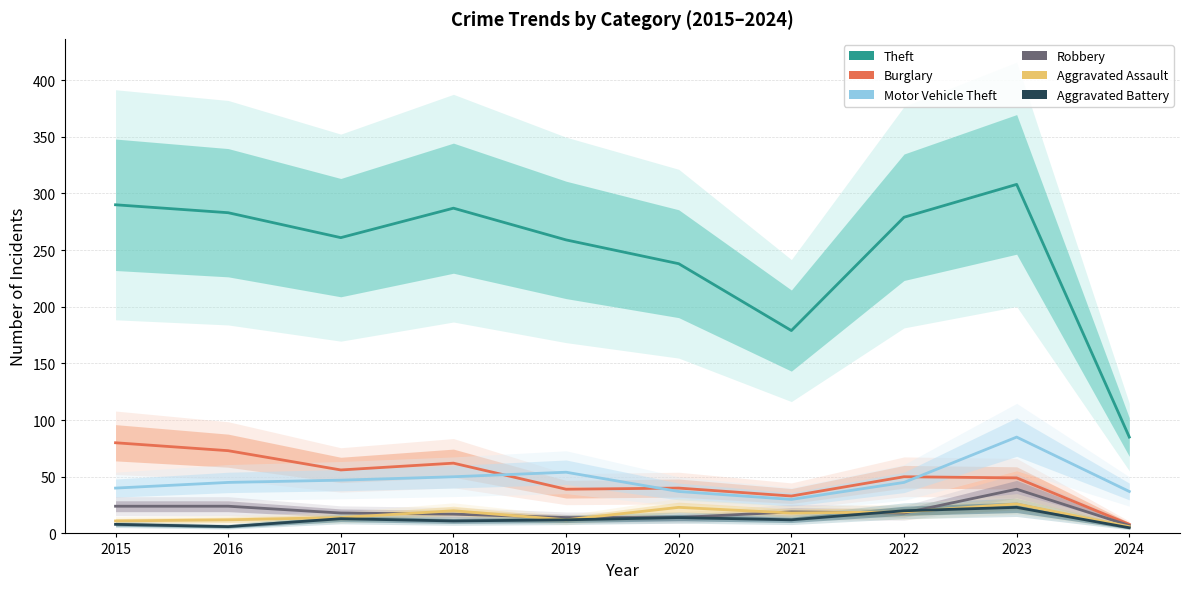

What is the value of the Theft point at the 10th from the left?

85